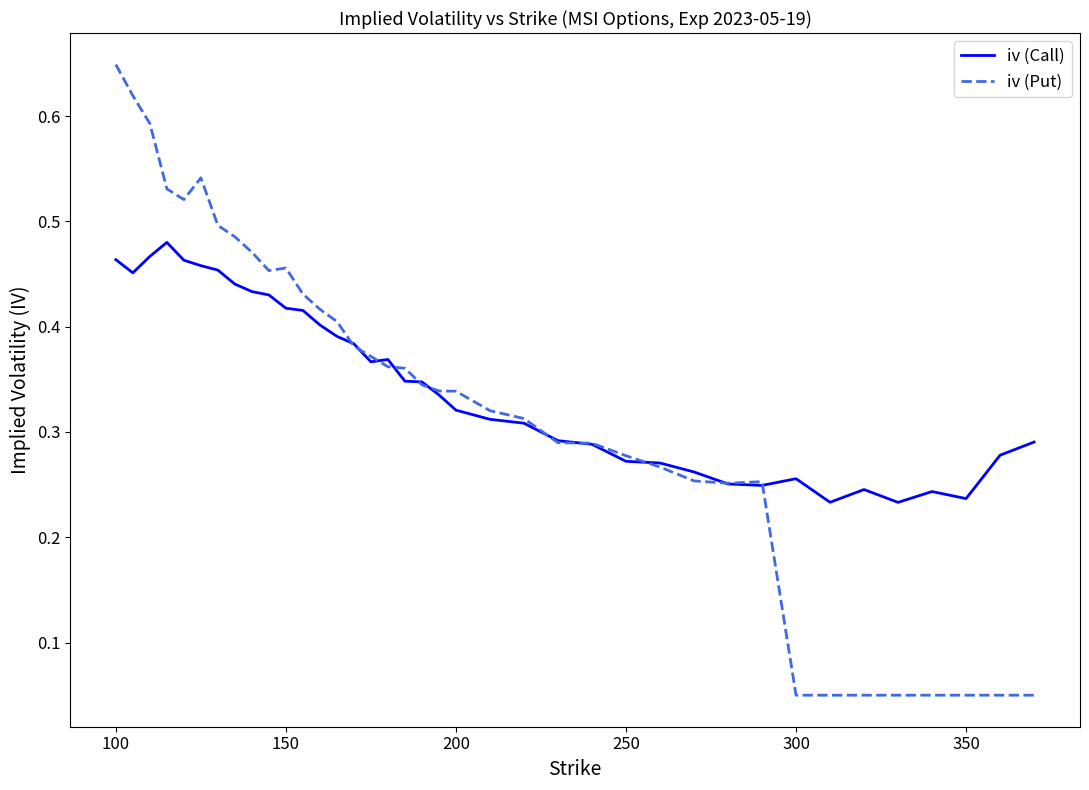

Rank the series by their maximum value, from lowest to highest.

iv (Call), iv (Put)